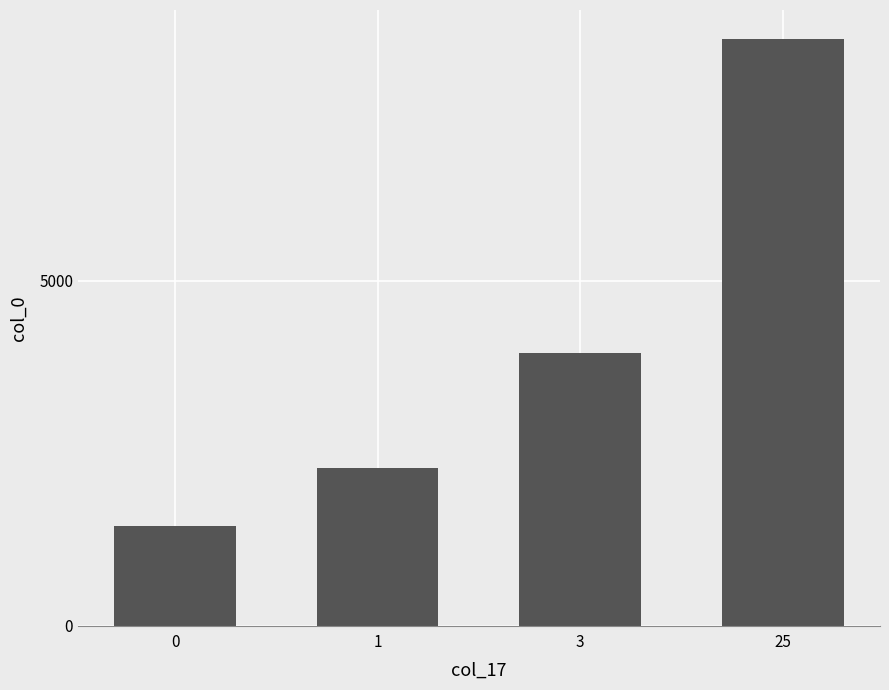

Count the number of categories in the chart.

4